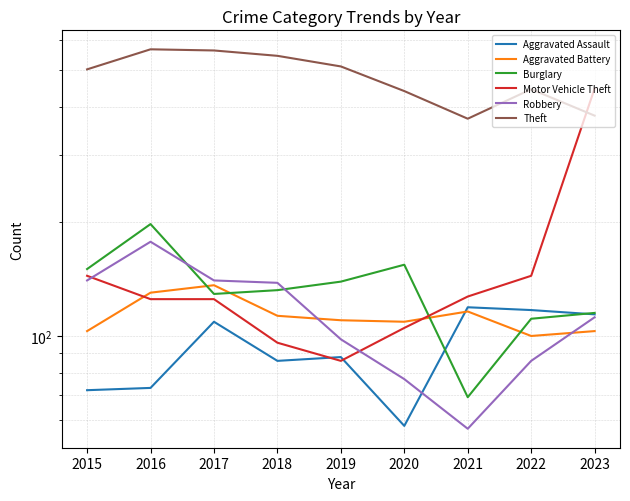

What is the value of the Aggravated Battery point at the 8th from the left?

100